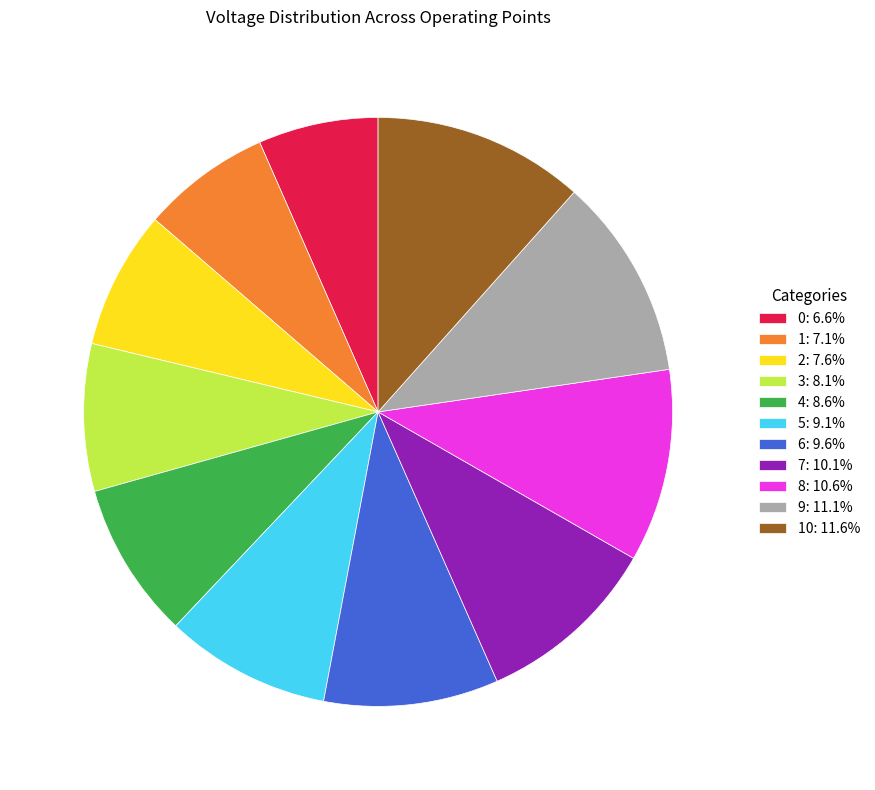

Combined, do 1: 7.1% and 4: 8.6% account for over 50%?

No